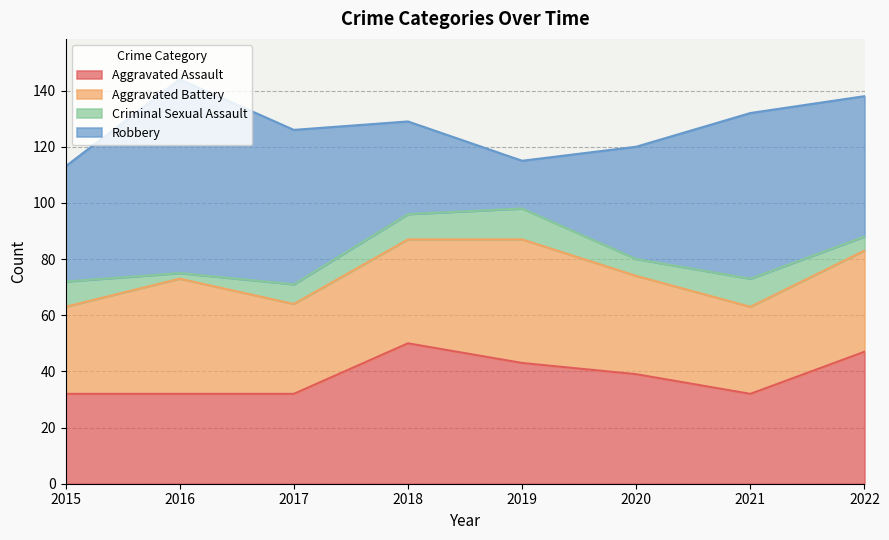

True or false: Robbery and Criminal Sexual Assault intersect in this chart.

False